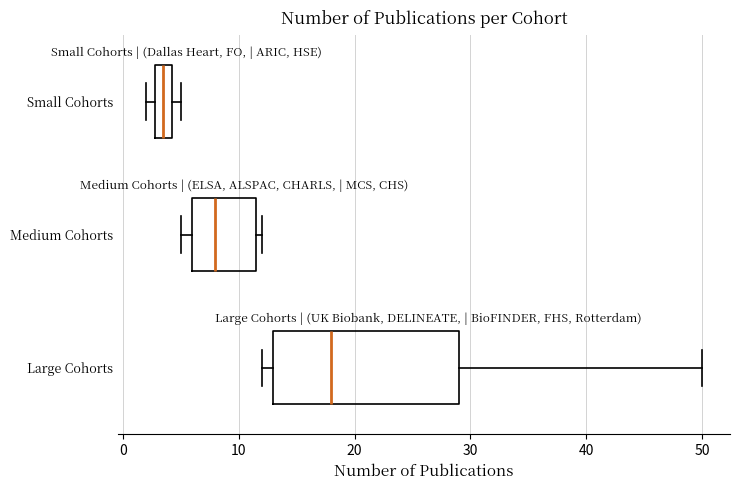

Where is the left edge of the box for Large Cohorts on the x-axis? The values are not printed on the chart, so give them approximately, as read against the axis.

13